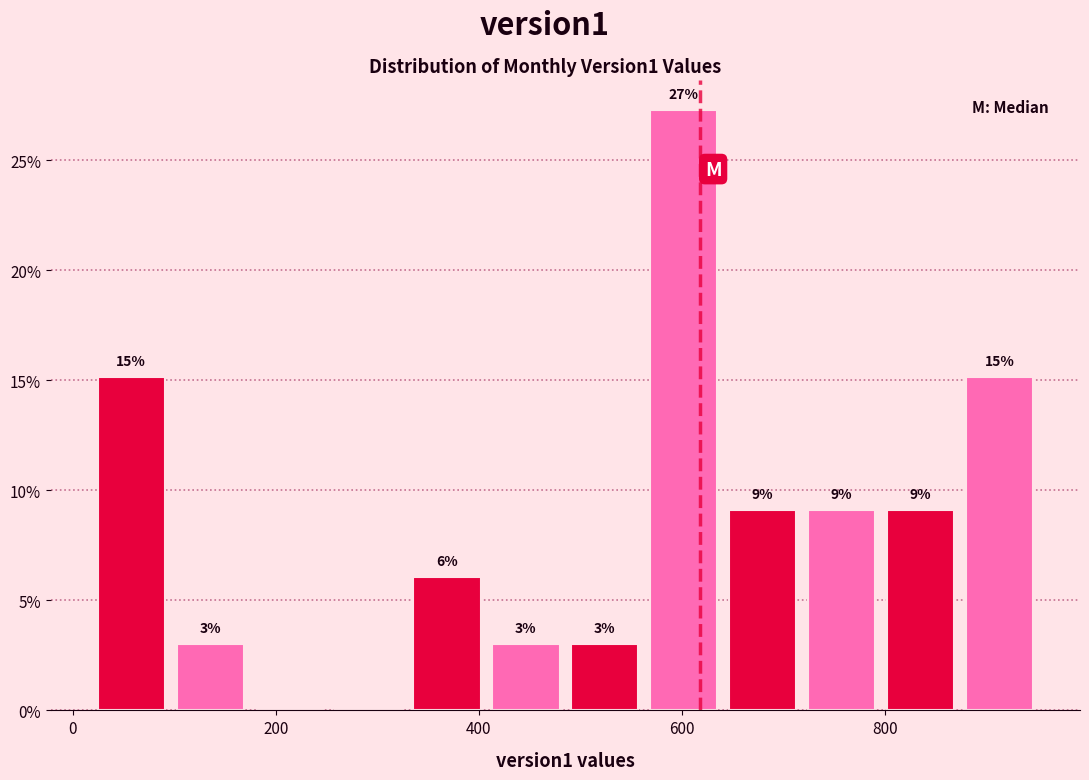

Around what value on the x-axis is the tallest bar? Give the approximate position of its centre, as read against the axis.

600